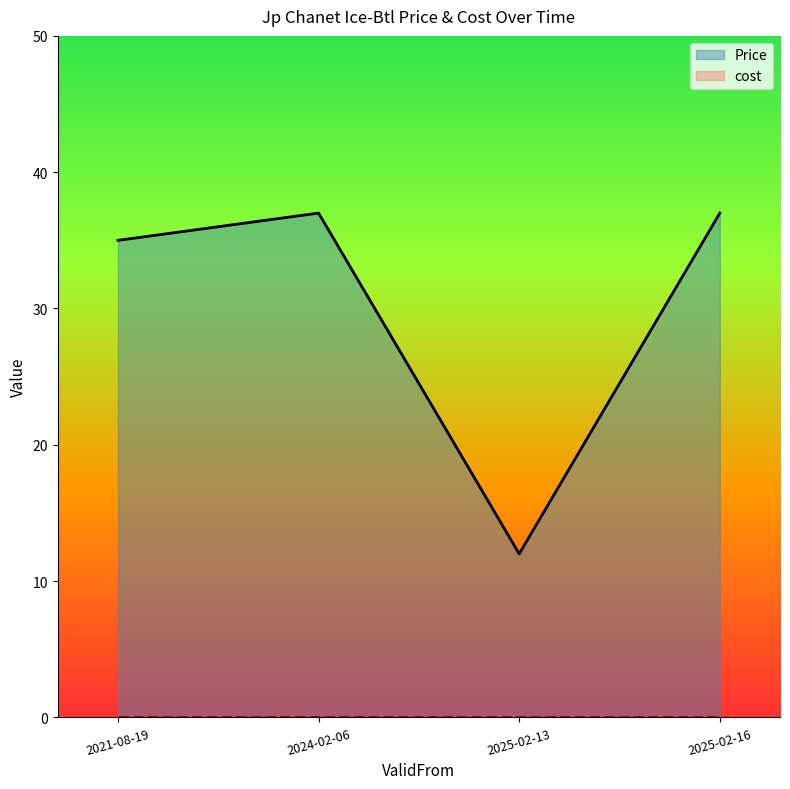

How many lines are shown in the chart?

2